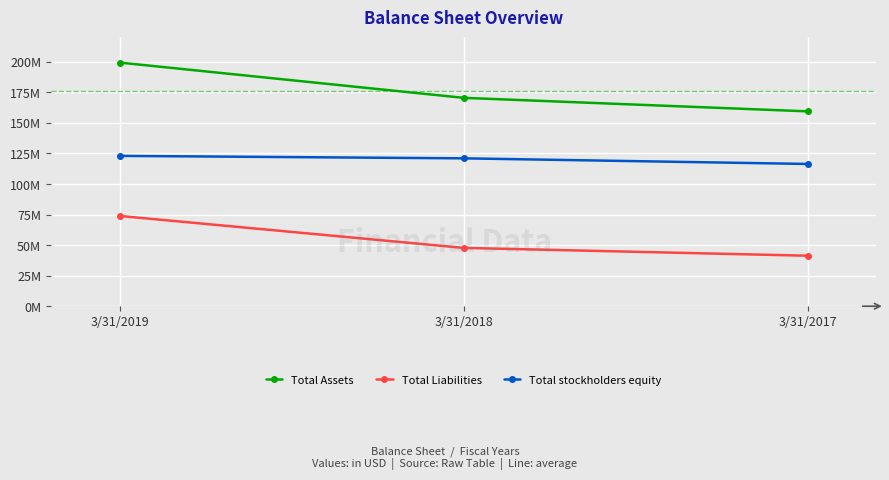

What are all the series names shown in the legend?

Total Assets, Total Liabilities, Total stockholders equity